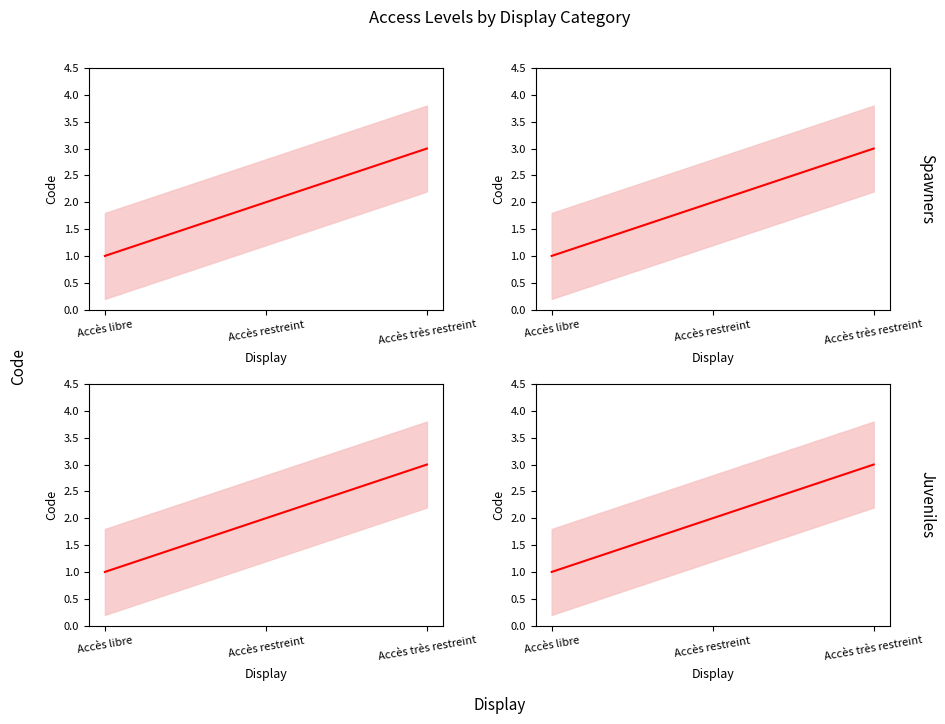

The chart shows a value of 1 at Accès libre. True or false?

False